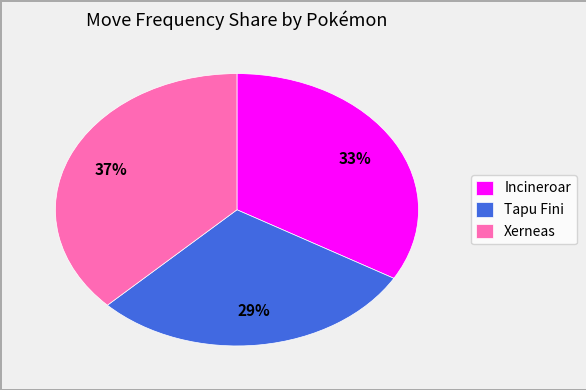

Is the sum of Incineroar and Tapu Fini greater than half?

Yes